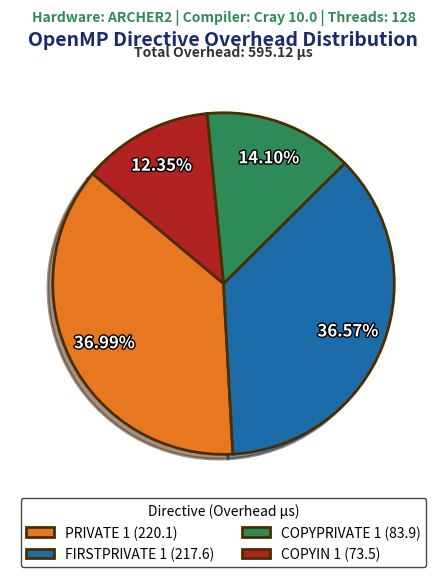

What percentage is the COPYIN 1 slice, to the nearest percent?

12%